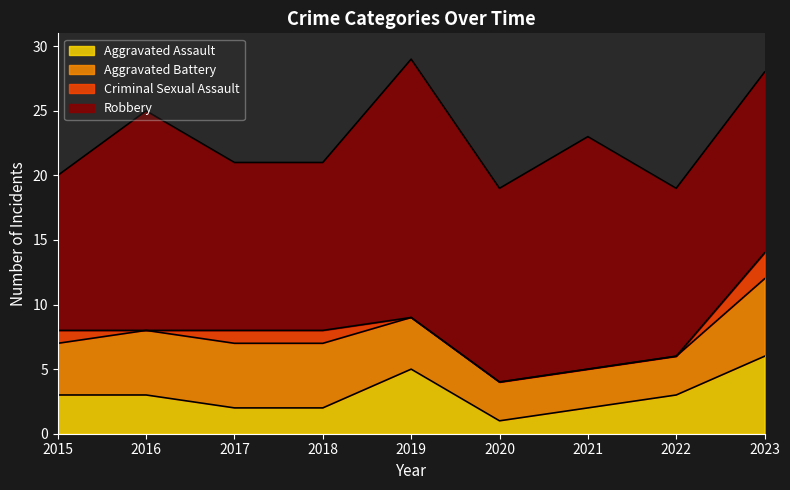

What is the total value across all series at 2018?

21